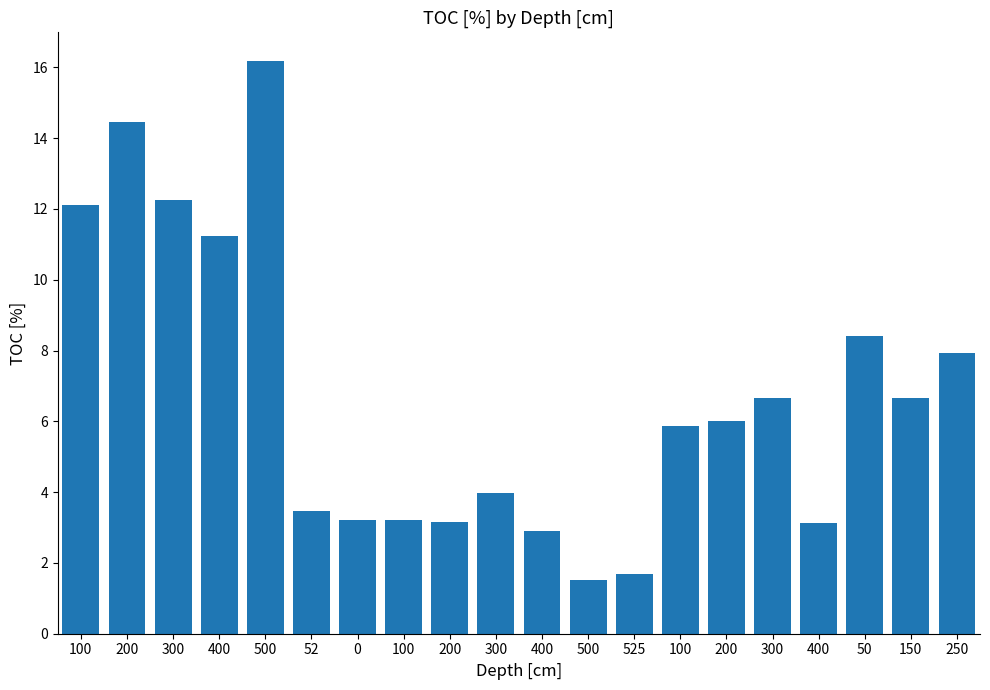

Does the chart contain any negative values?

No